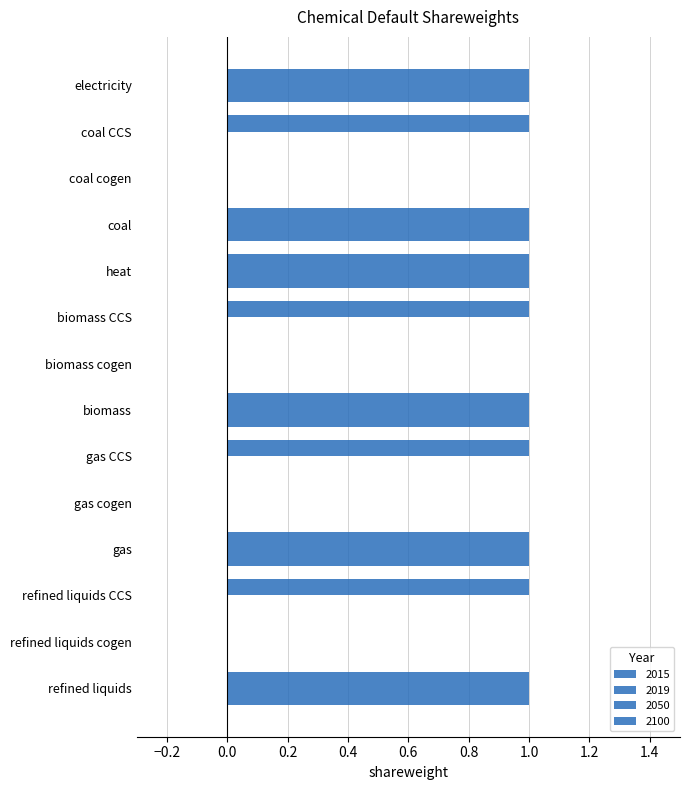

At which category does the chart reach its peak across all series?

refined liquids